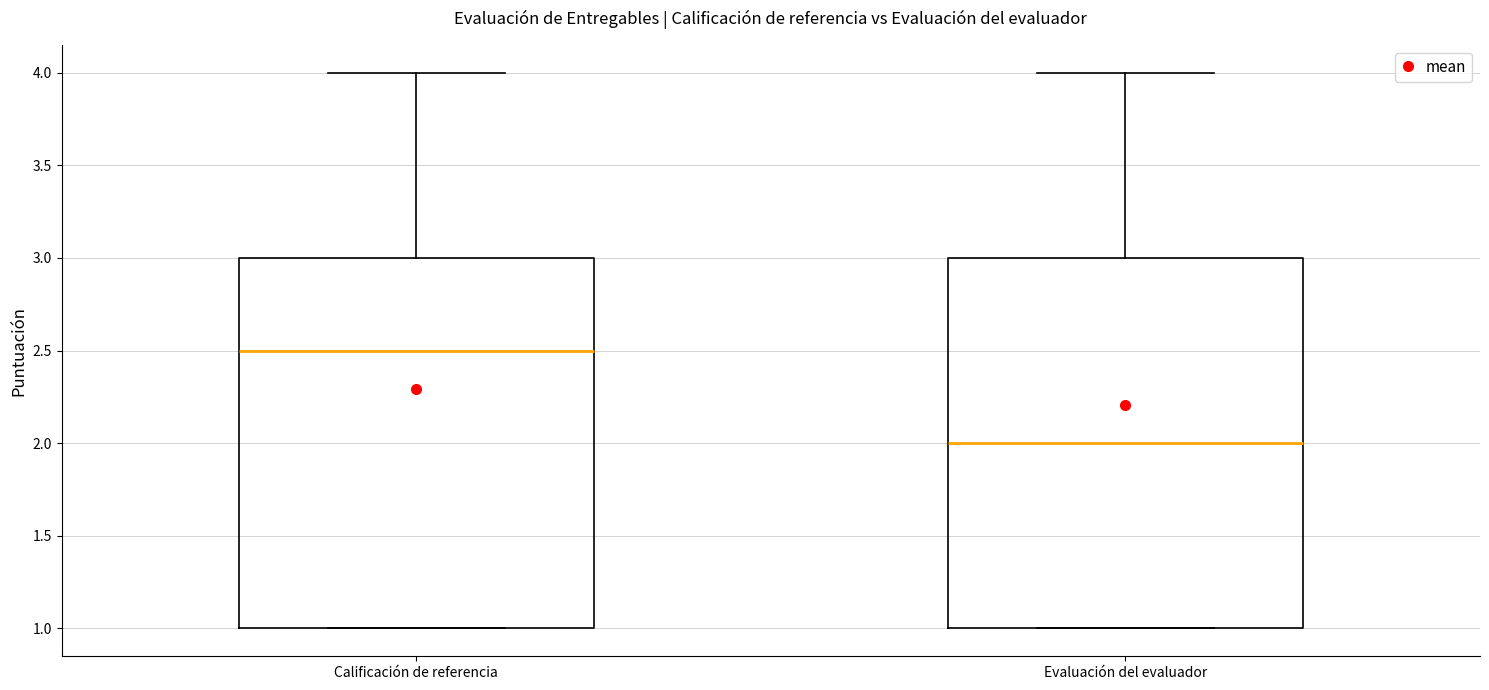

Where is the lower edge of the box for Calificación de referencia on the y-axis? The values are not printed on the chart, so give them approximately, as read against the axis.

1.0